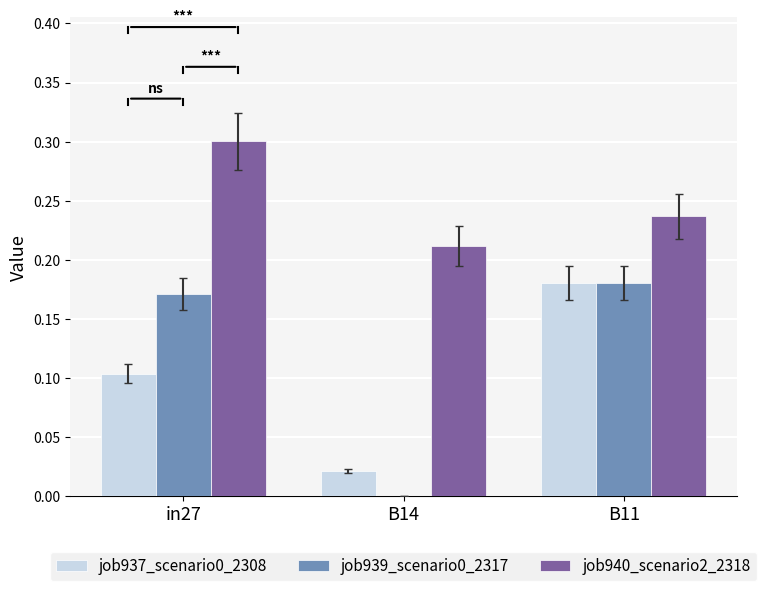

The value of job940_scenario2_2318 at B11 is 0.1. True or false?

False